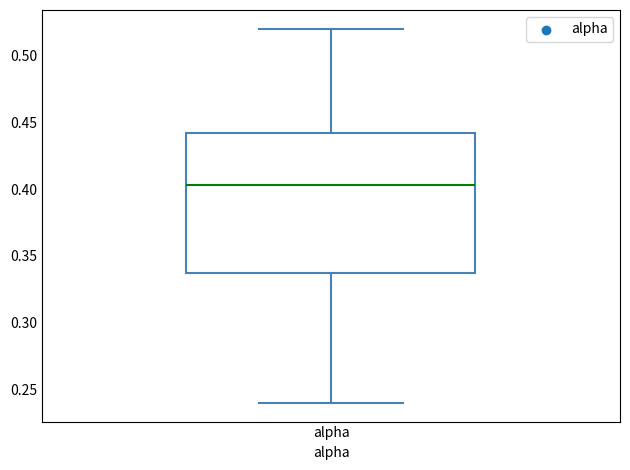

Where does the median line of the box for alpha sit on the y-axis? The values are not printed on the chart, so give them approximately, as read against the axis.

0.405